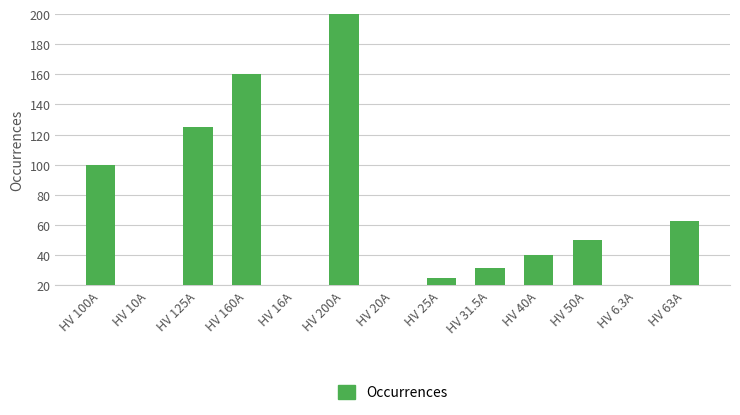

Is it true that the value at HV 6.3A is 6.3?

True